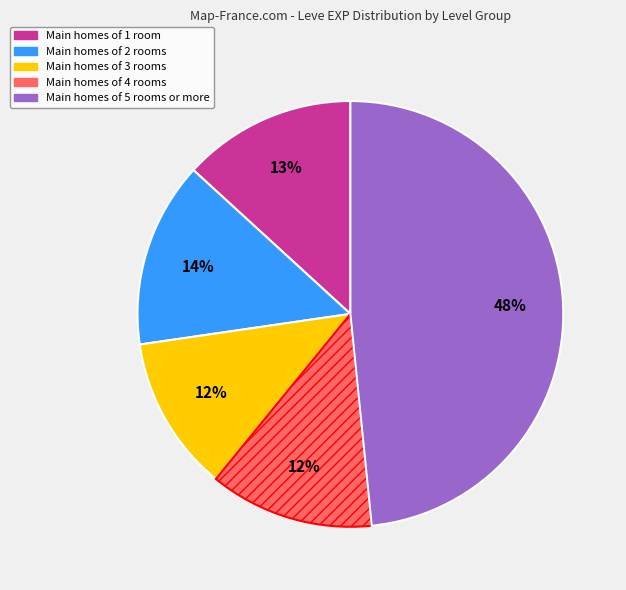

The Main homes of 2 rooms slice represents 27% of the pie. True or false?

False